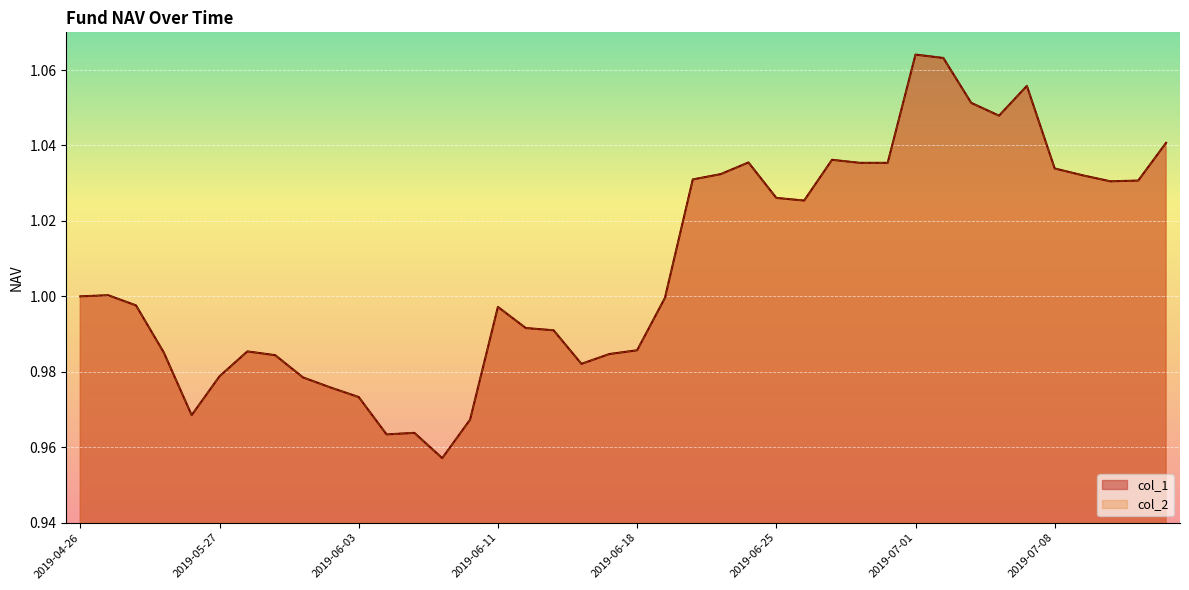

True or false: col_2 and col_1 cross at least once.

False